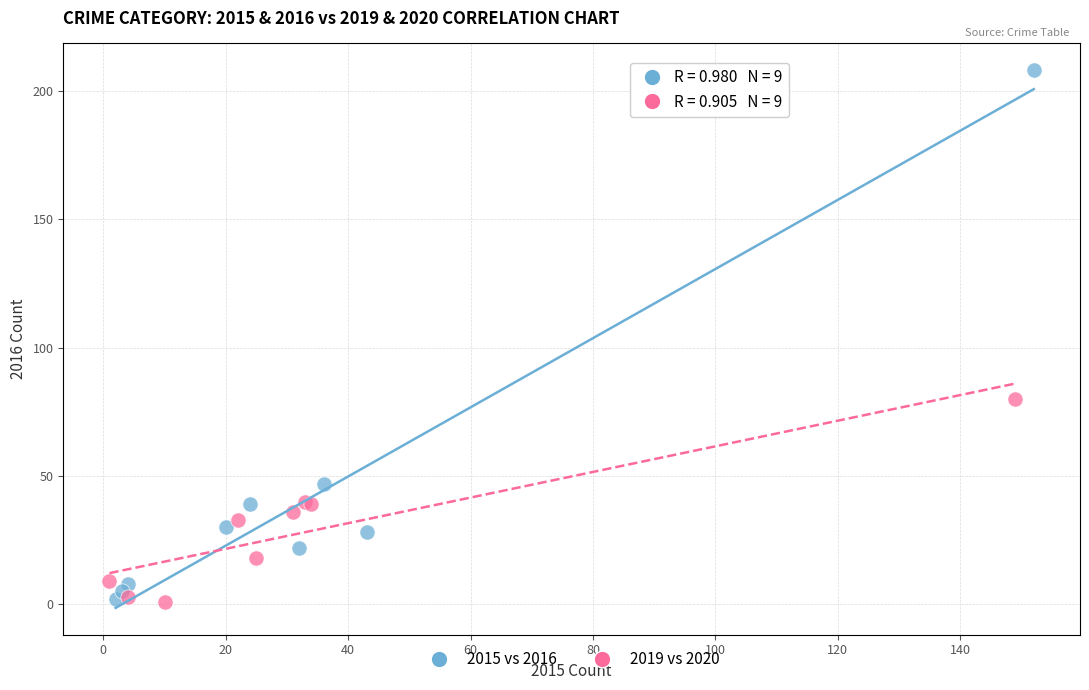

Which series contains the highest Y value?

2015 vs 2016